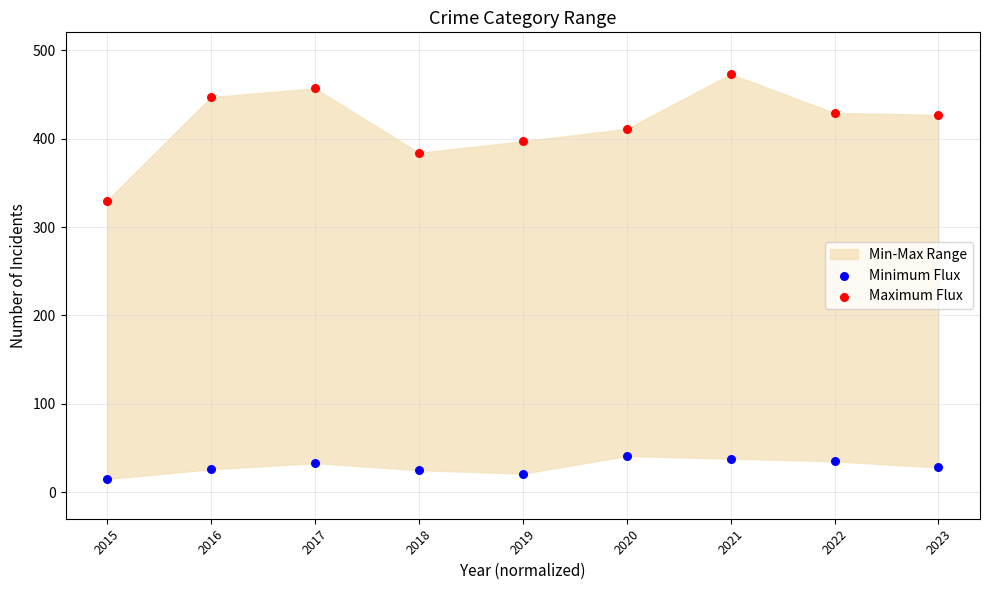

Which series reaches the minimum Y coordinate?

Minimum Flux